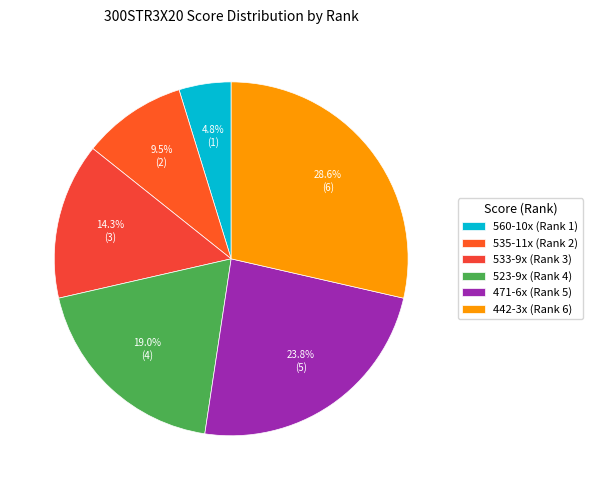

To the nearest percent, what is the combined percentage of 533-9x and 560-10x?

19%